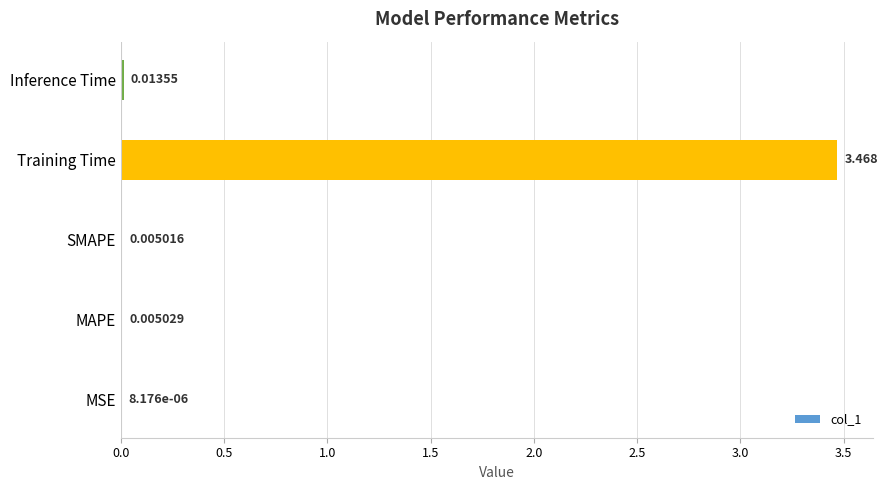

Which has a higher value, MAPE or Training Time?

Training Time